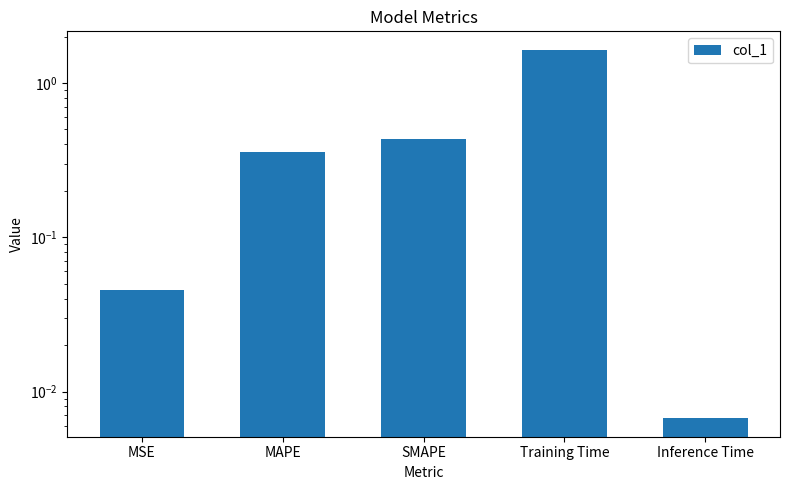

Between Inference Time and SMAPE, which is larger?

SMAPE